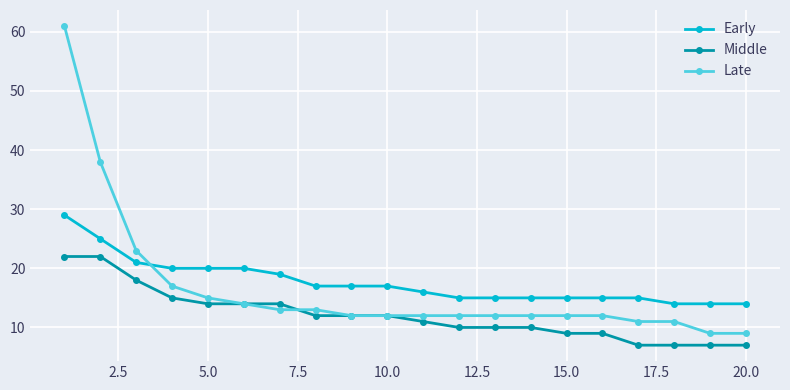

What are all the series names shown in the legend?

Early, Middle, Late